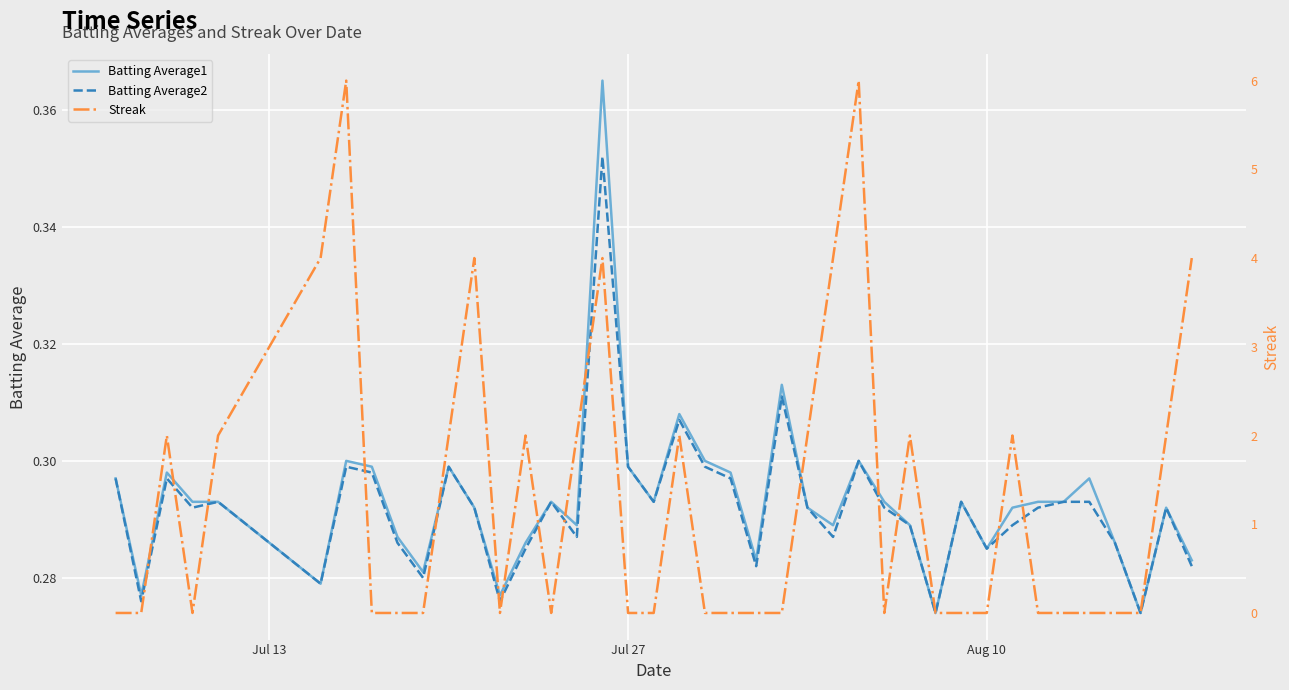

How many distinct data groups are displayed?

3